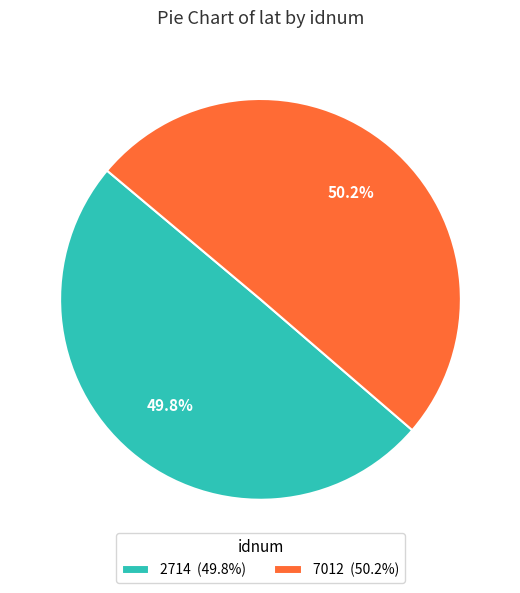

Is there a majority slice in this chart?

Yes